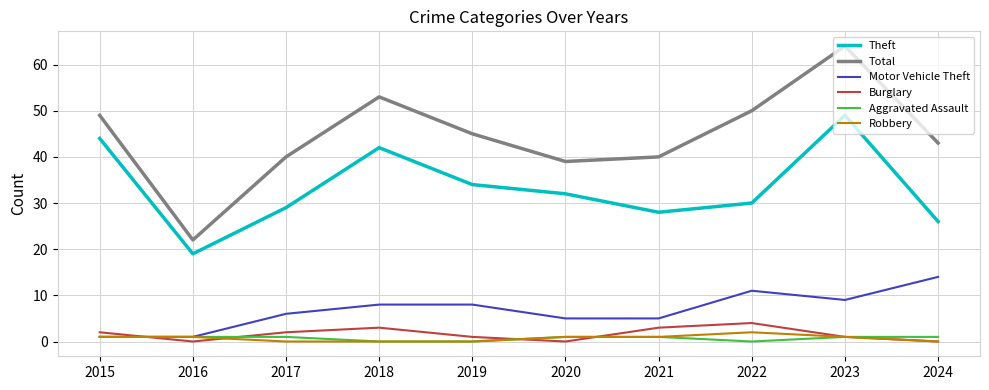

Reading left to right, list all the values displayed in this chart.

Theft: 44	19	29	42	34	32	28	30	49	26
Total: 49	22	40	53	45	39	40	50	64	43
Motor Vehicle Theft: 1	1	6	8	8	5	5	11	9	14
Burglary: 2	0	2	3	1	0	3	4	1	0
Aggravated Assault: 1	1	1	0	0	1	1	0	1	1
Robbery: 1	1	0	0	0	1	1	2	1	0